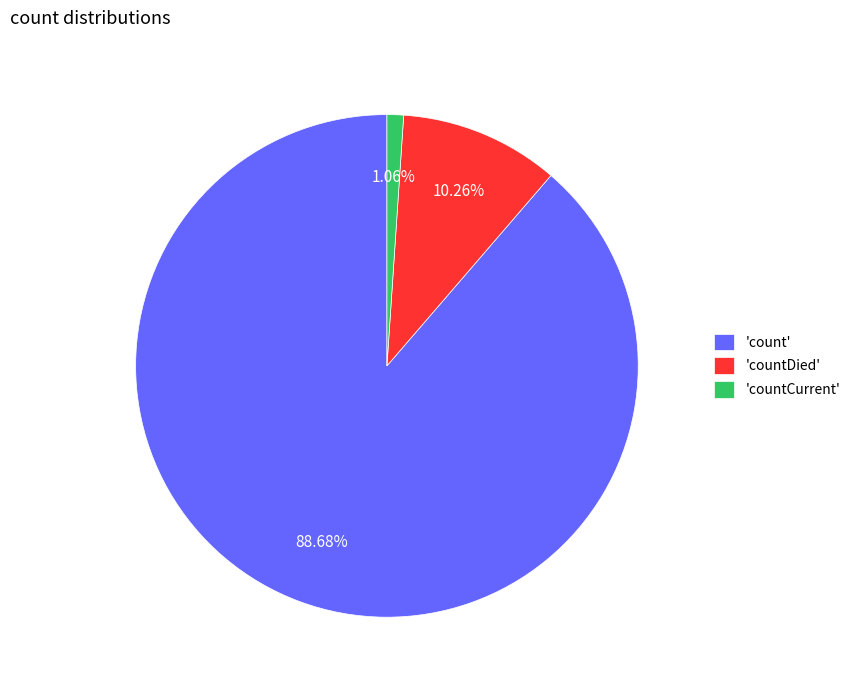

Rank the categories by value from highest to lowest.

'count', 'countDied', 'countCurrent'